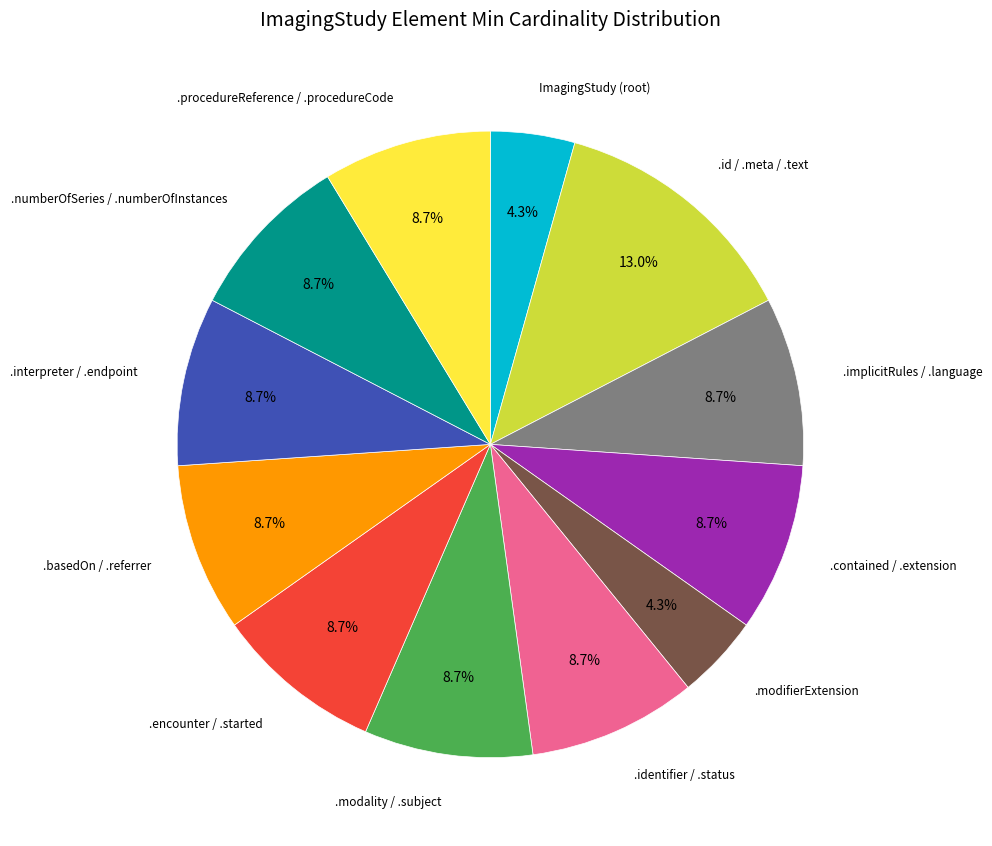

To the nearest percent, what is the average slice percentage?

8%